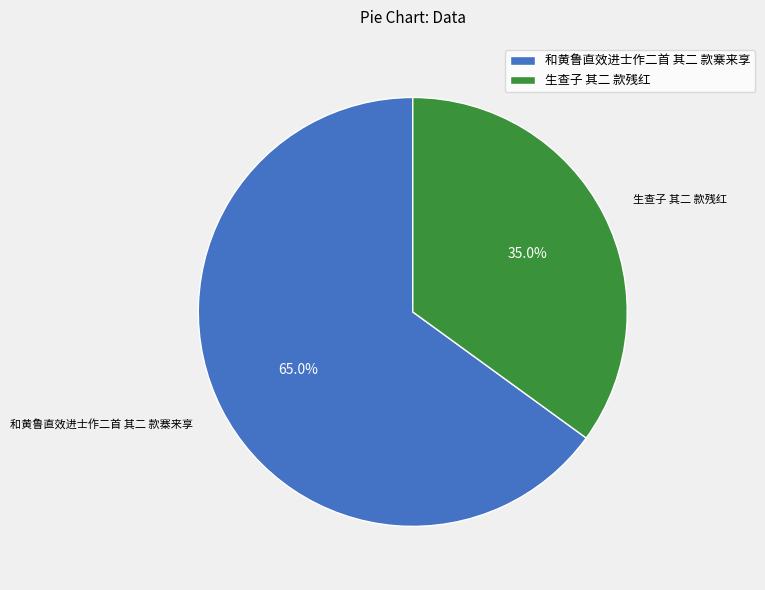

Which category has the biggest portion of the pie?

和黄鲁直效进士作二首 其二 款寨来享